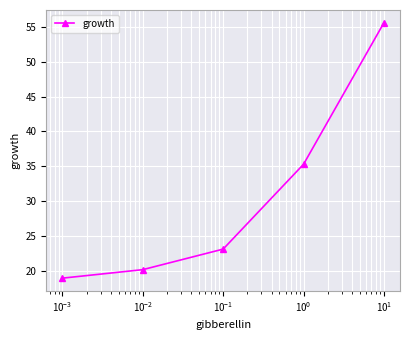

What is the sum of all values?

153.1